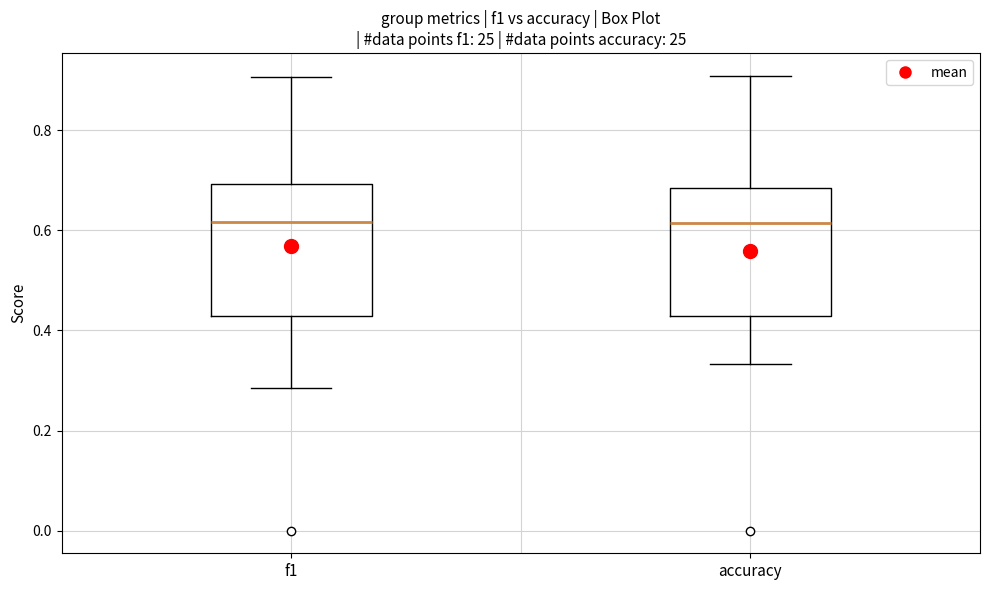

Reading left to right, transcribe this box plot: for each box, give where its median line is, the range the box spans, and where its two whiskers end, as read against the y-axis. The values are not printed on the chart, so give them approximately, as read against the axis.

f1: median 0.62, box 0.42 to 0.70, whiskers 0.28 to 0.90
accuracy: median 0.62, box 0.42 to 0.68, whiskers 0.34 to 0.90